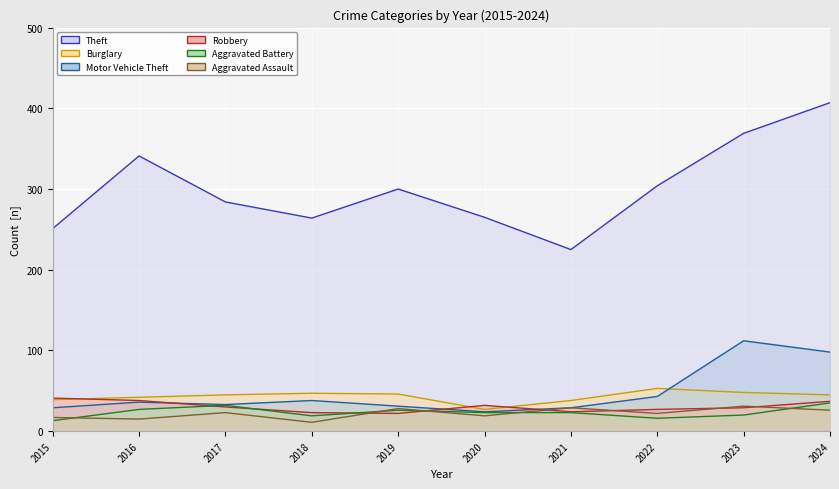

Between which two adjacent categories do Motor Vehicle Theft line and Robbery line first intersect?

2016 and 2017